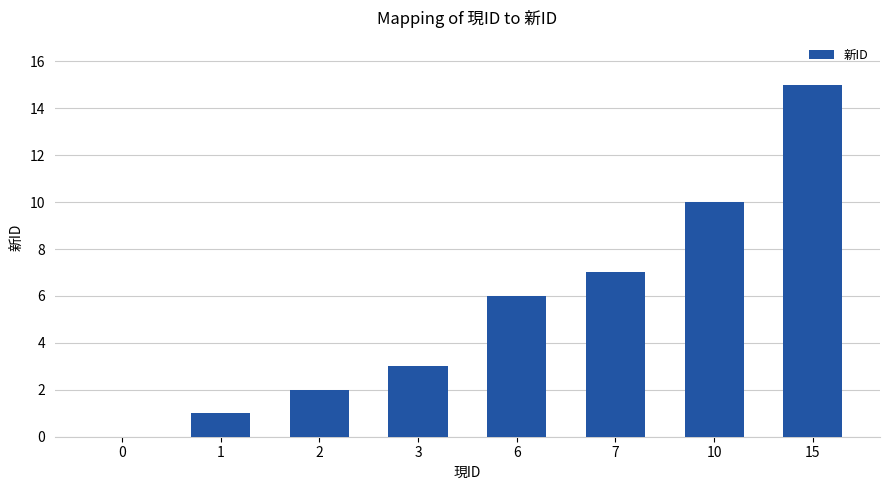

Are the bars horizontal?

No